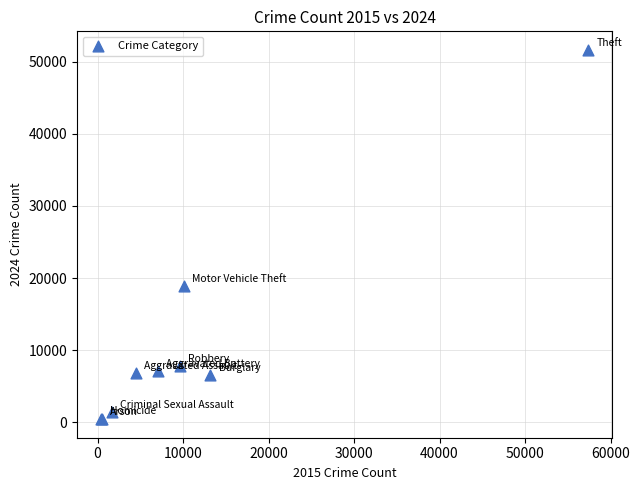

What Y value in the scatter plot is closest to 26028?

18835